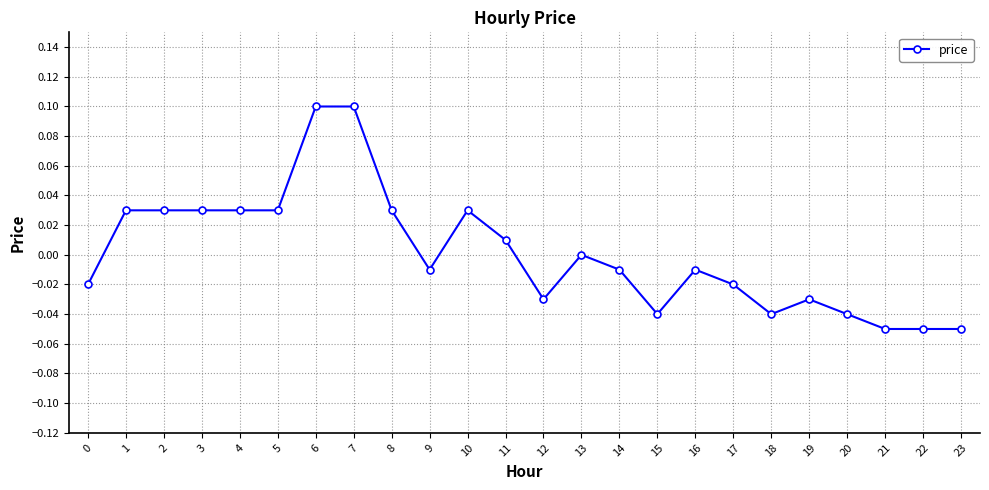

Is it true that the value at 18 is -0.1?

False